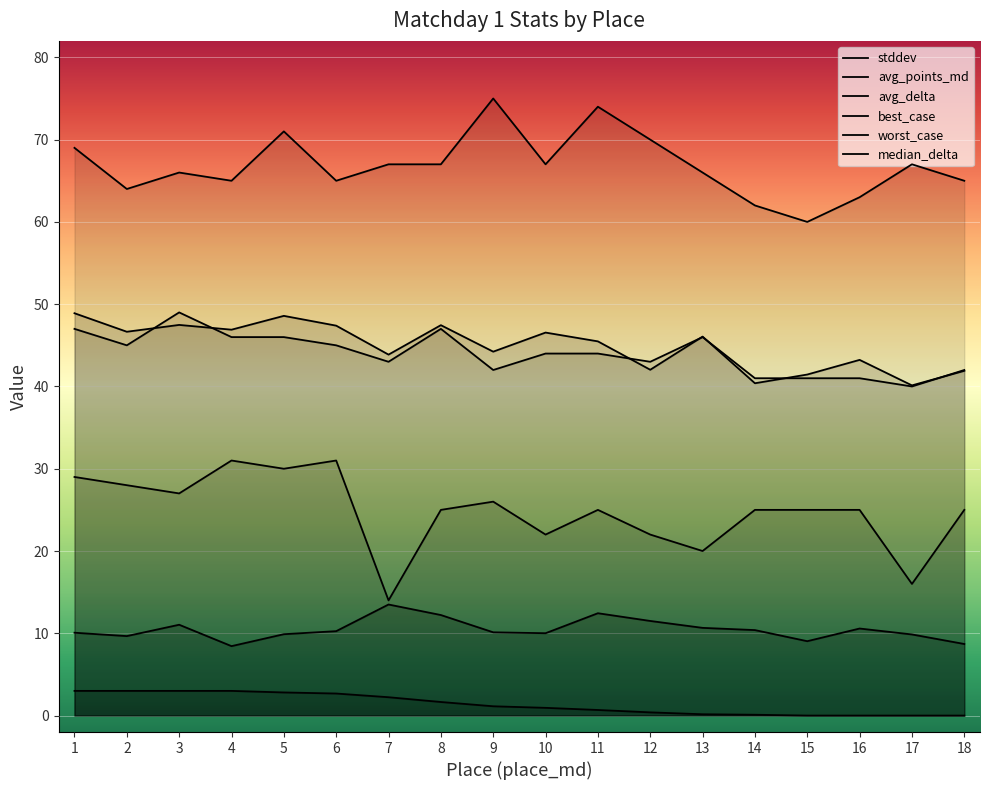

What is the difference between the highest and lowest values at 17?

67.0